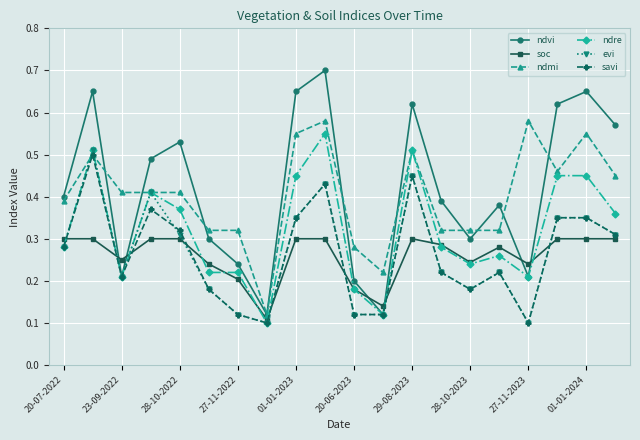

How many lines are shown in the chart?

6